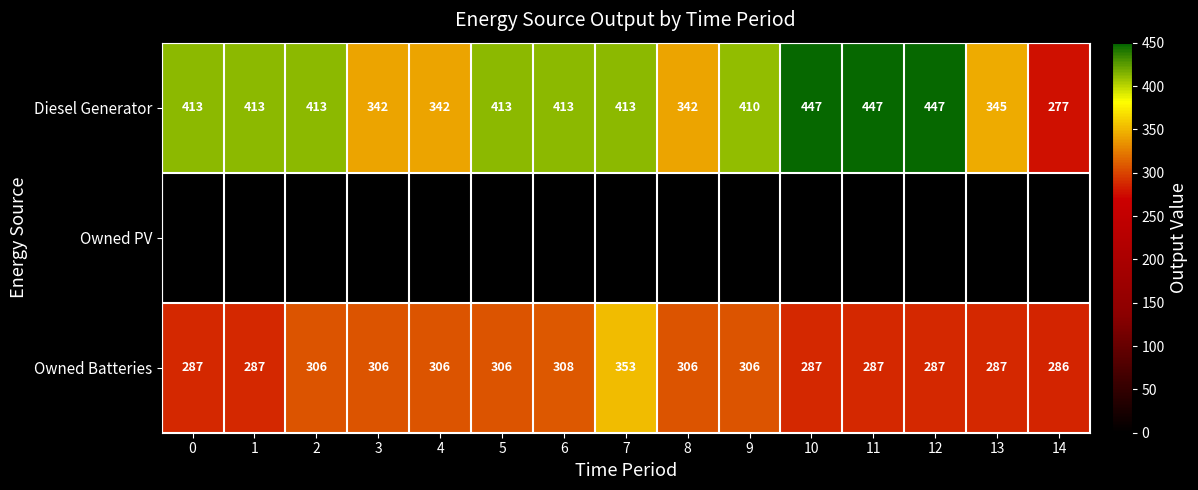

What is the maximum value for Owned Batteries?

353